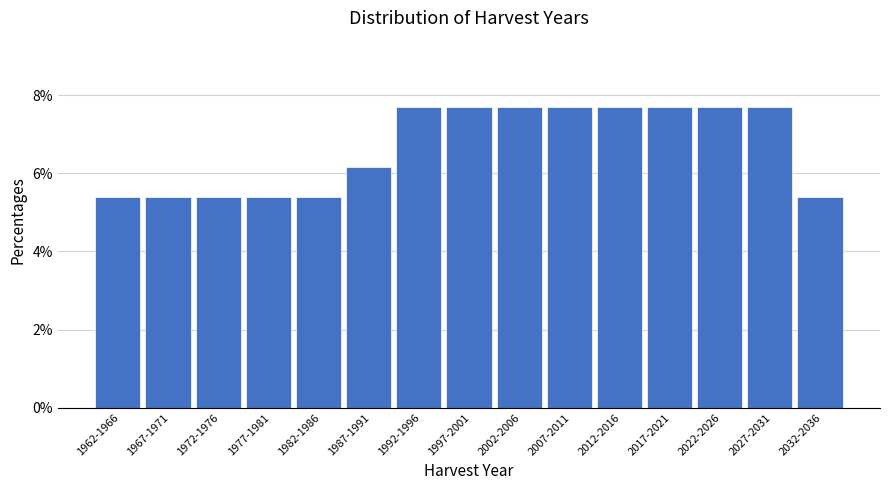

Reading left to right, what are all the values shown in this chart?

5.4	5.4	5.4	5.4	5.4	6.2	7.7	7.7	7.7	7.7	7.7	7.7	7.7	7.7	5.4